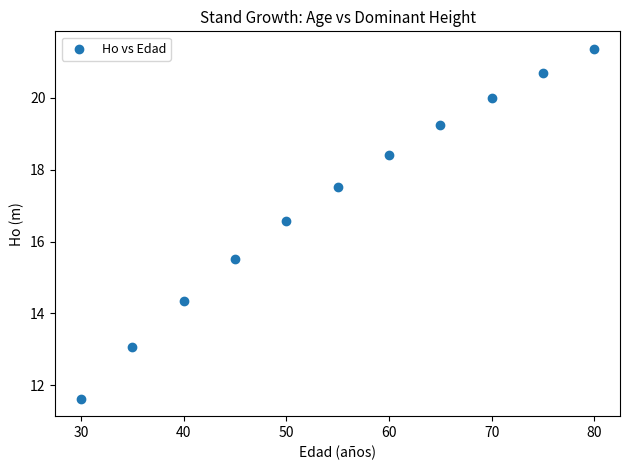

What is the average Y value?

17.1